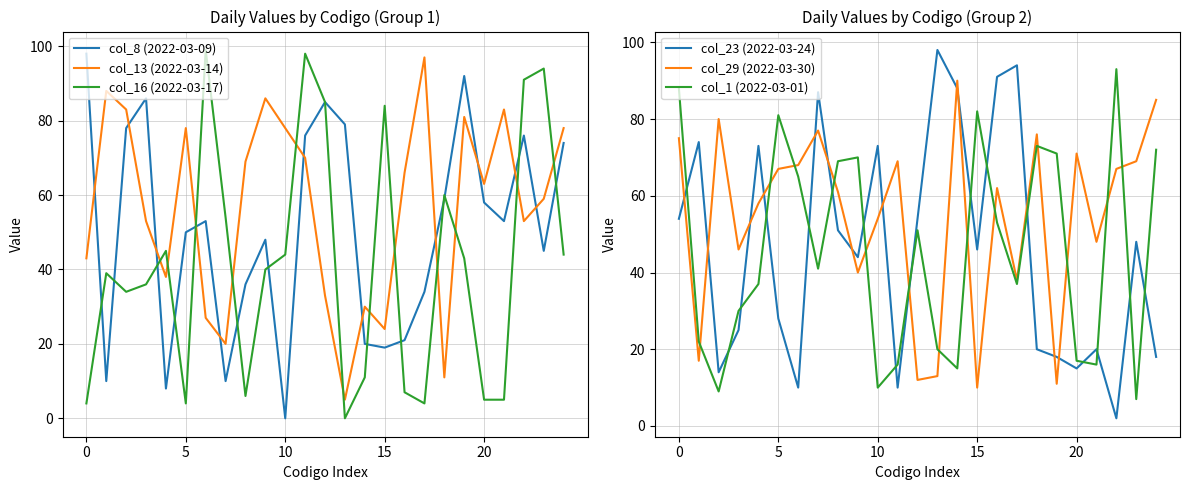

How many intersections are there between col_13 (2022-03-14) and col_16 (2022-03-17)?

12